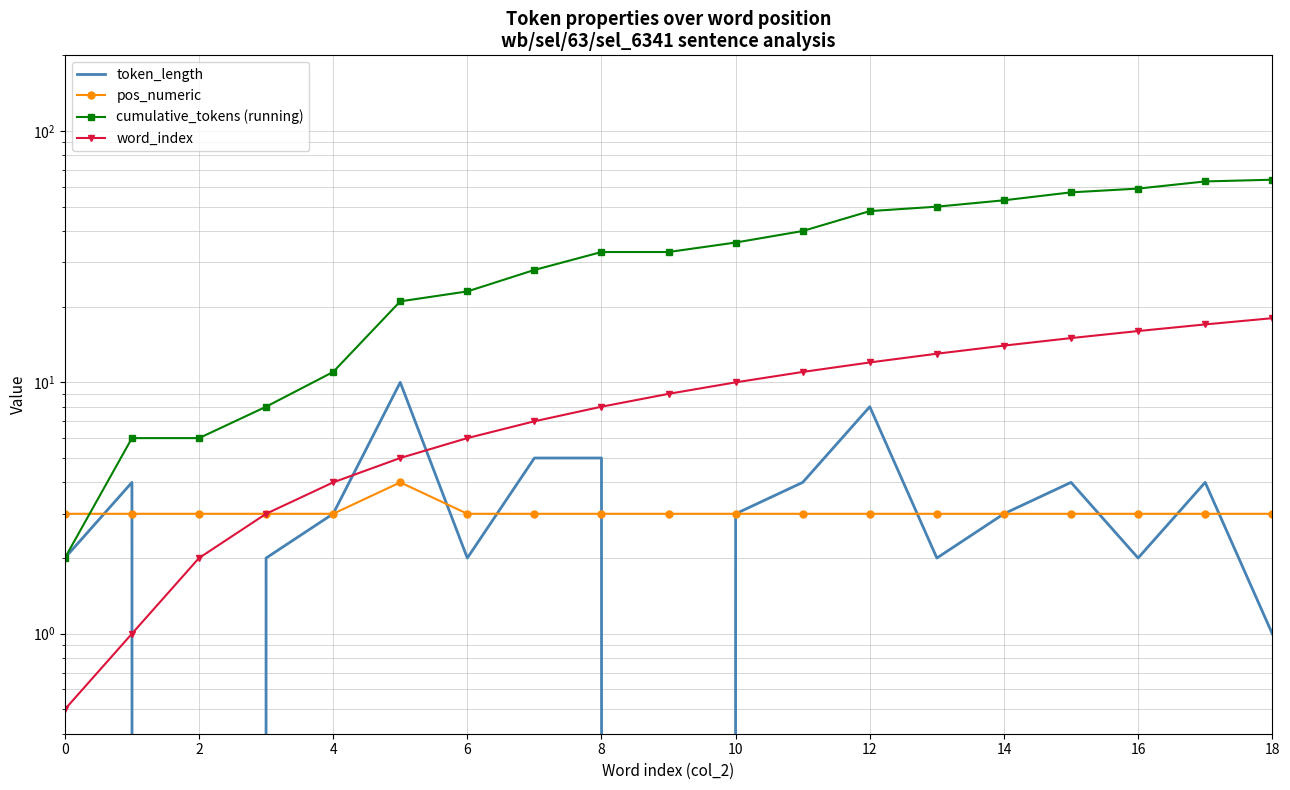

How many categories are shown in the chart?

19